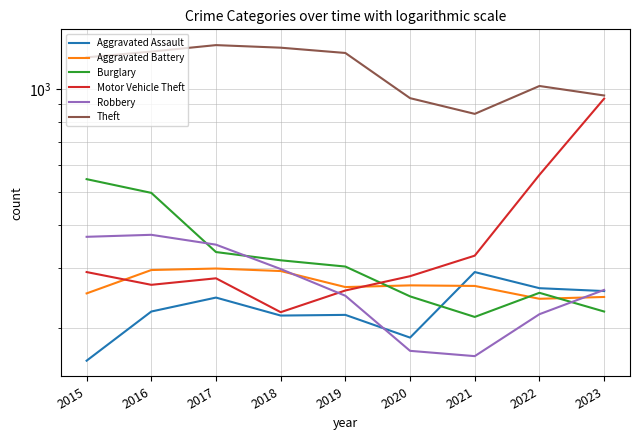

What is the sum of all Motor Vehicle Theft values?

3428